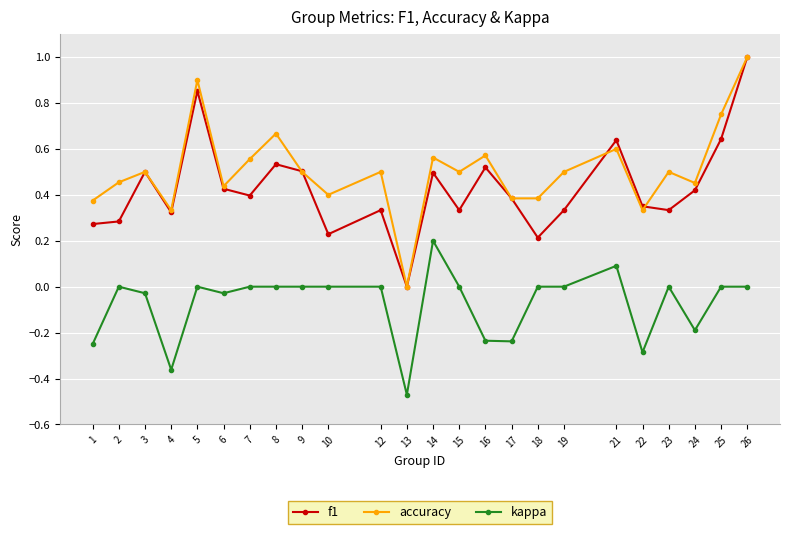

At which label does f1 reach its minimum?

13